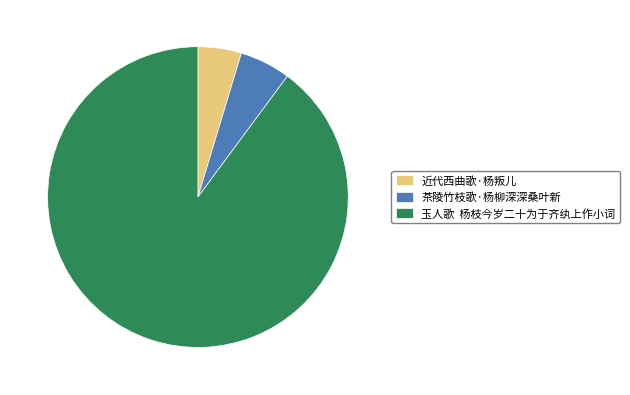

True or false: 茶陵竹枝歌·杨柳深深桑叶新 accounts for 5% of the total.

True